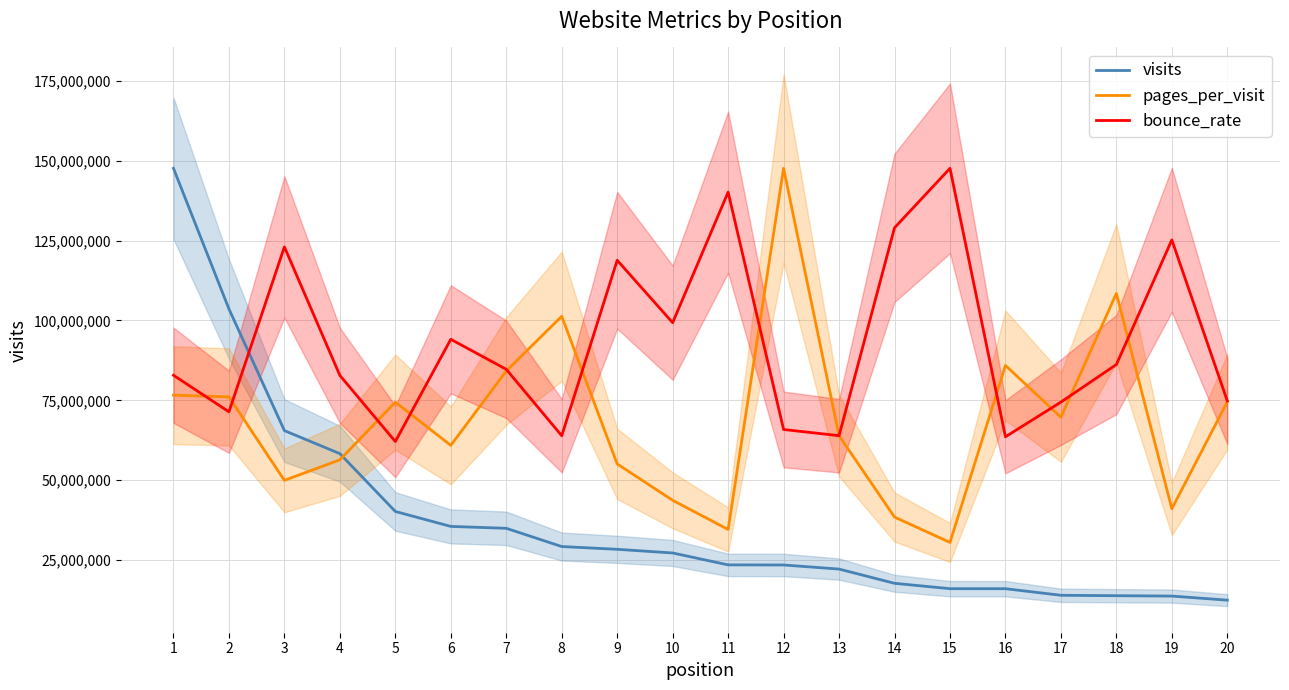

List the labels in order of pages_per_visit value, largest first.

12, 18, 8, 16, 7, 1, 2, 20, 5, 17, 13, 6, 4, 9, 3, 10, 19, 14, 11, 15